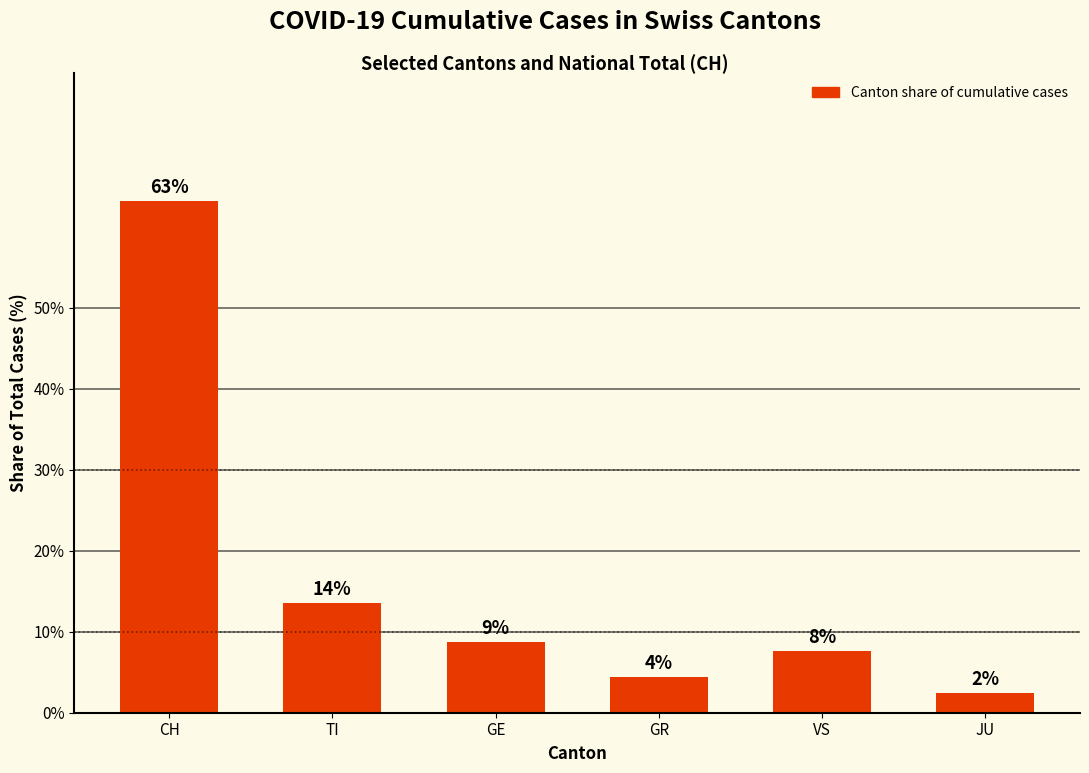

How many bars are there in total?

6